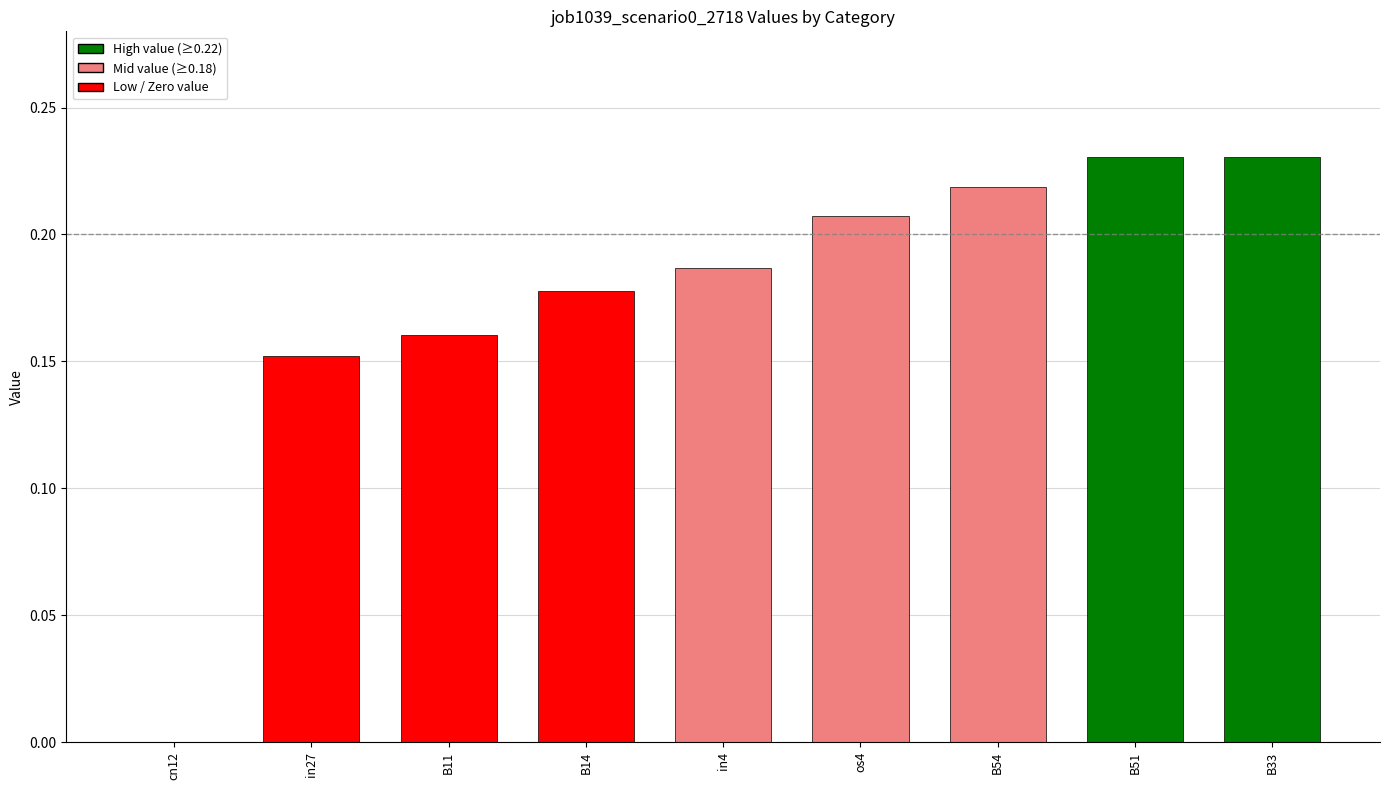

How many values are between 0 and 1?

9